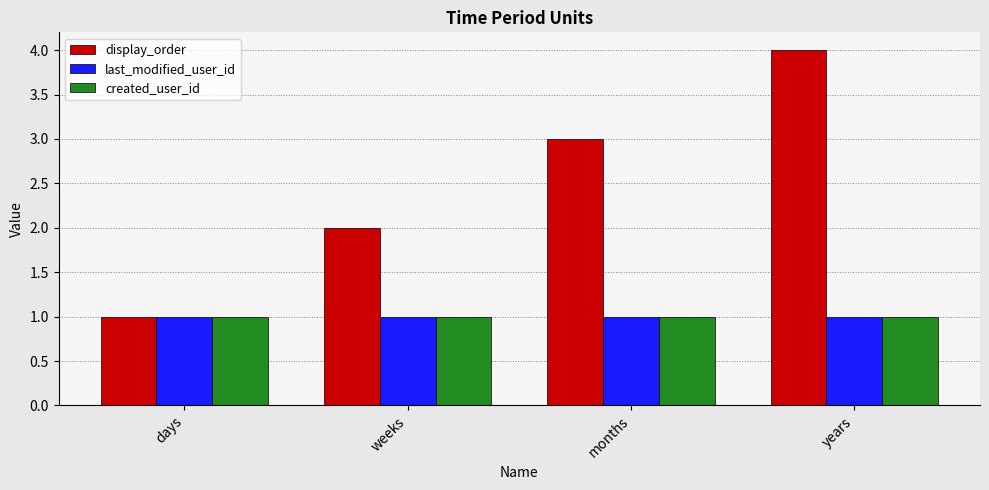

List the labels in order of display_order value, largest first.

years, months, weeks, days